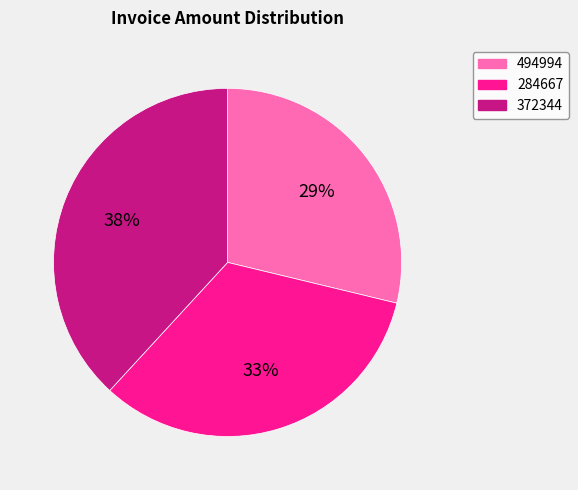

How many slices are in this pie chart?

3